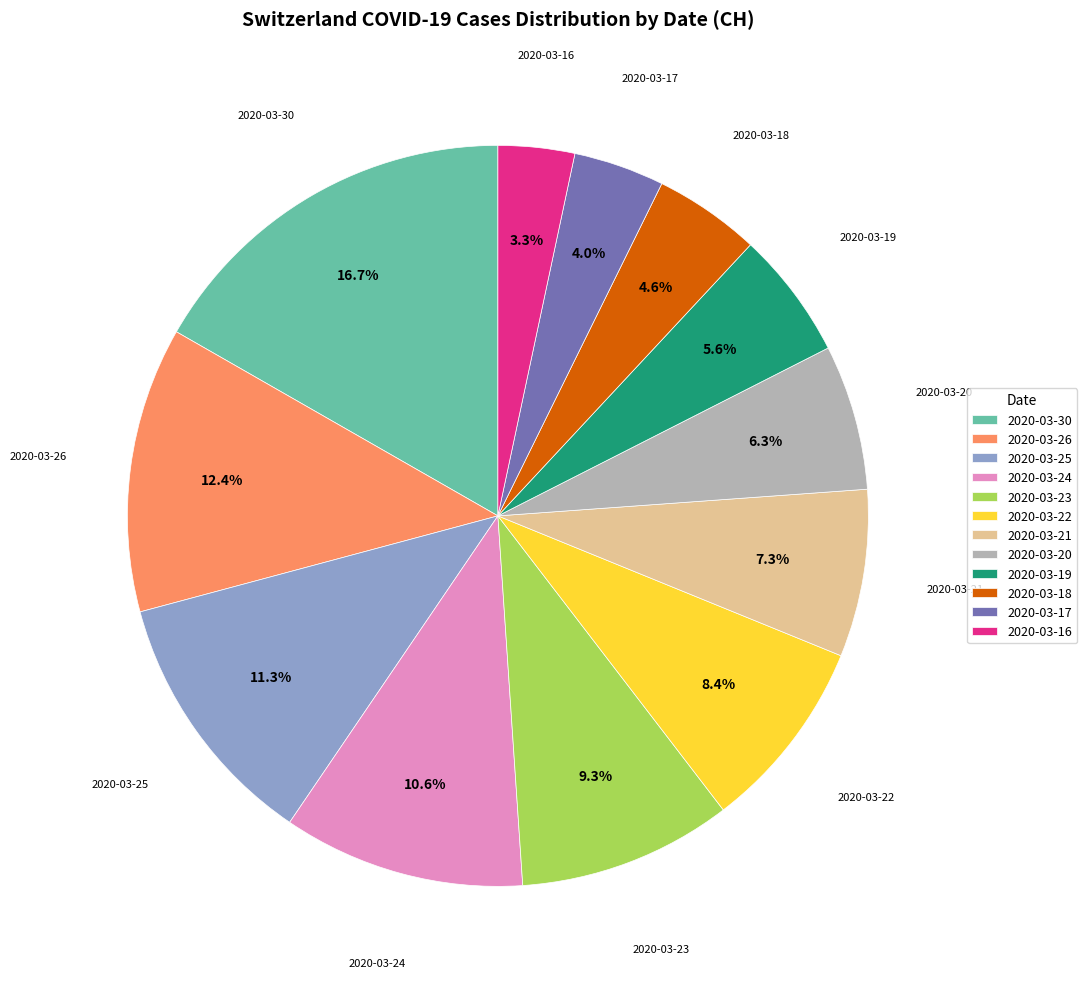

What percentage is the 2020-03-18 slice, to the nearest percent?

5%